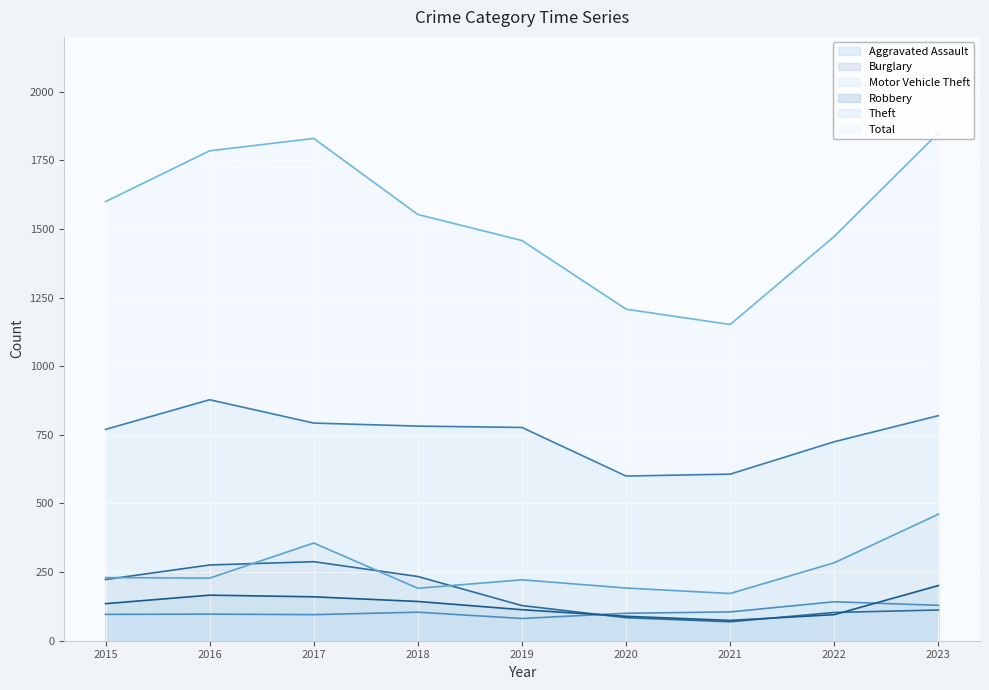

Where is the first local maximum for Total?

2017